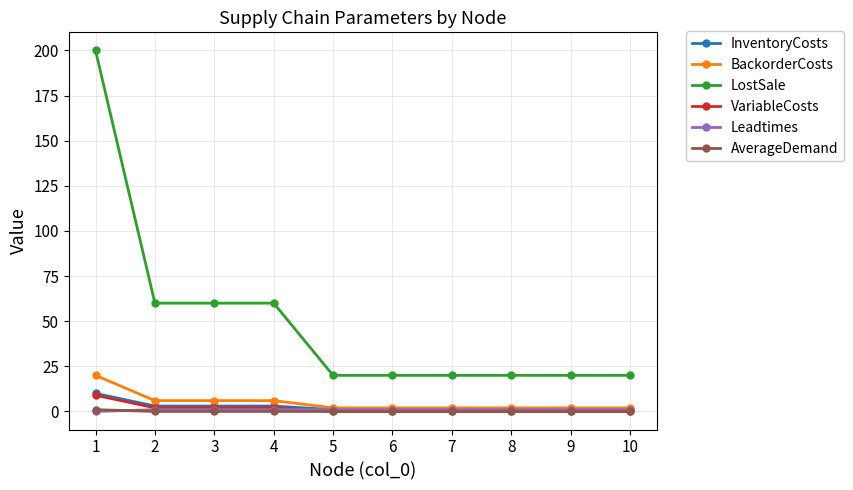

What are all the series names shown in the legend?

InventoryCosts, BackorderCosts, LostSale, VariableCosts, Leadtimes, AverageDemand